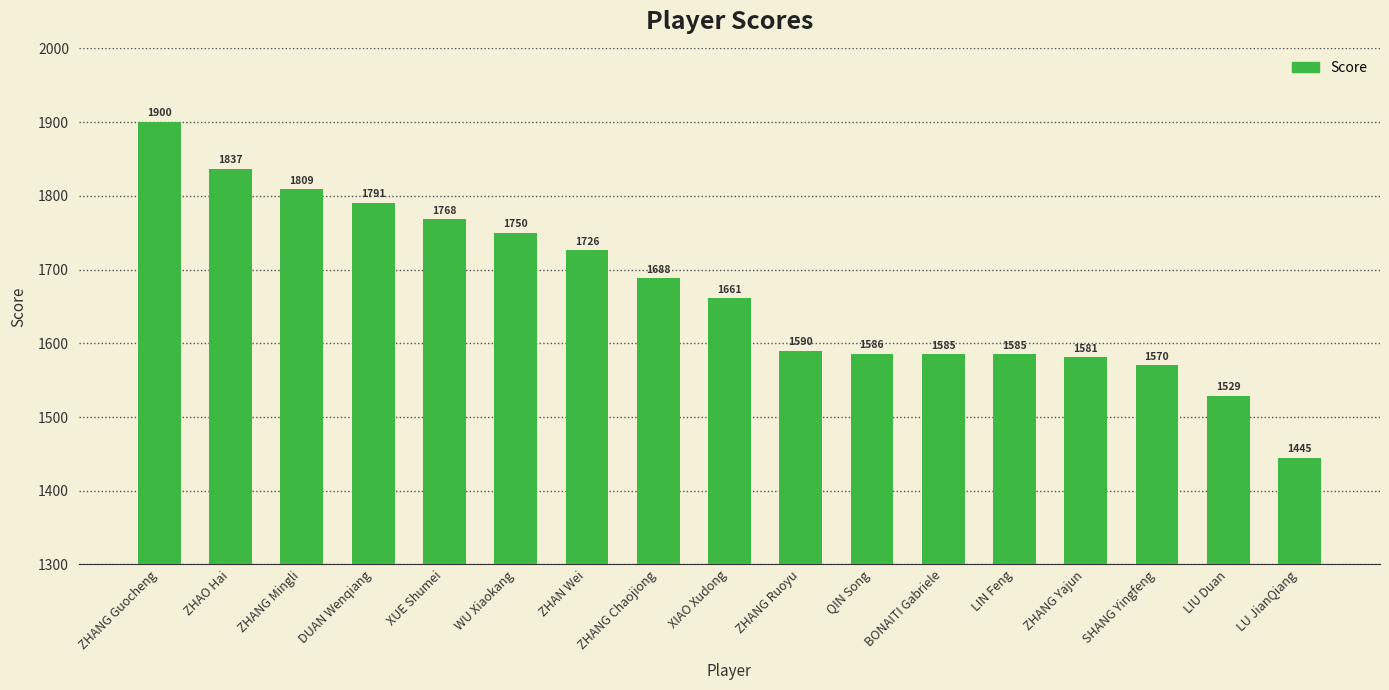

Reading left to right, list all the values displayed in this chart.

1900	1837	1809	1791	1768	1750	1726	1688	1661	1590	1586	1585	1585	1581	1570	1529	1445